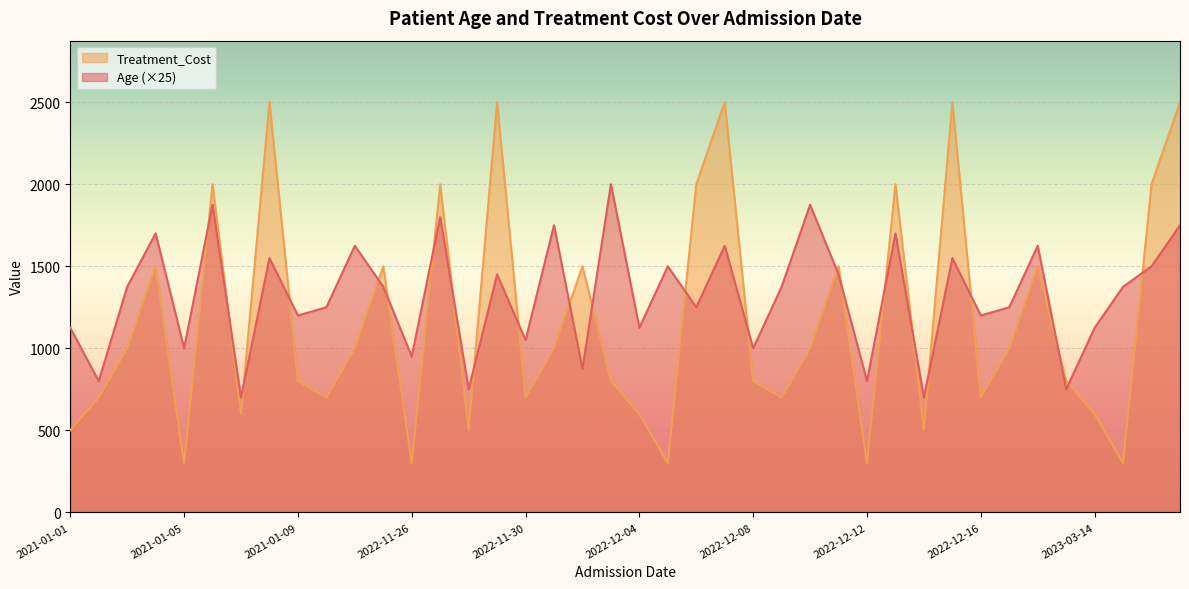

What are all the series names shown in the legend?

Treatment_Cost, Age (×25)